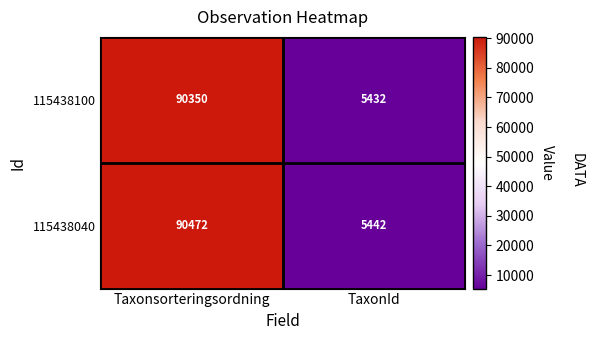

The value of 115438040 at Taxonsorteringsordning is 46864. True or false?

False